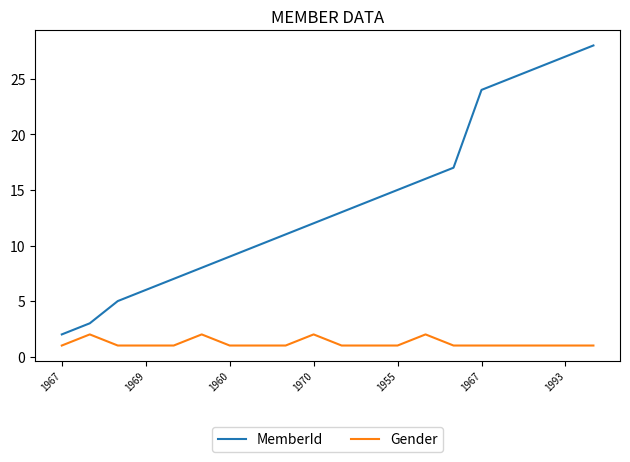

Reading left to right, transcribe all the data shown in this chart.

MemberId: 2	3	5	6	7	8	9	10	11	12	13	14	15	16	17	24	25	26	27	28
Gender: 1	2	1	1	1	2	1	1	1	2	1	1	1	2	1	1	1	1	1	1